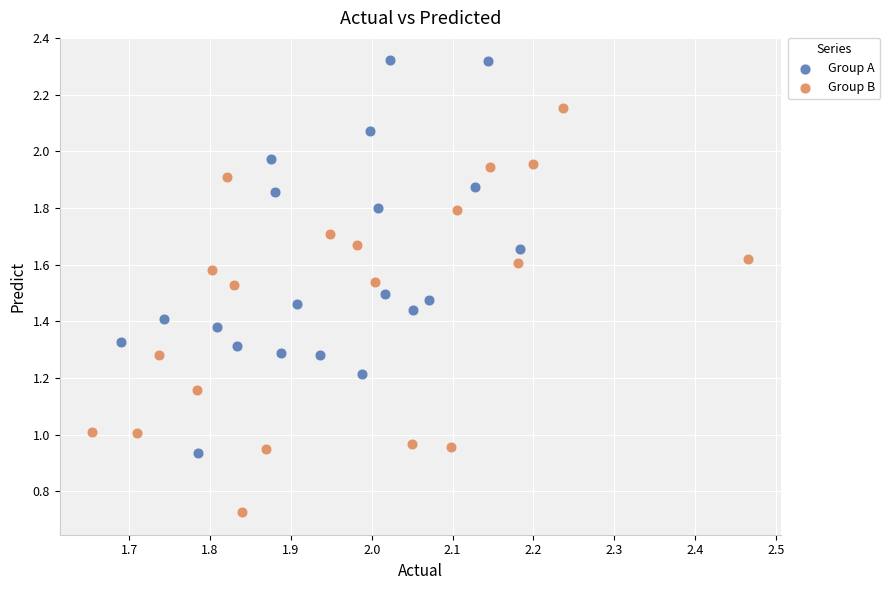

Which series reaches the maximum Y coordinate?

Group A